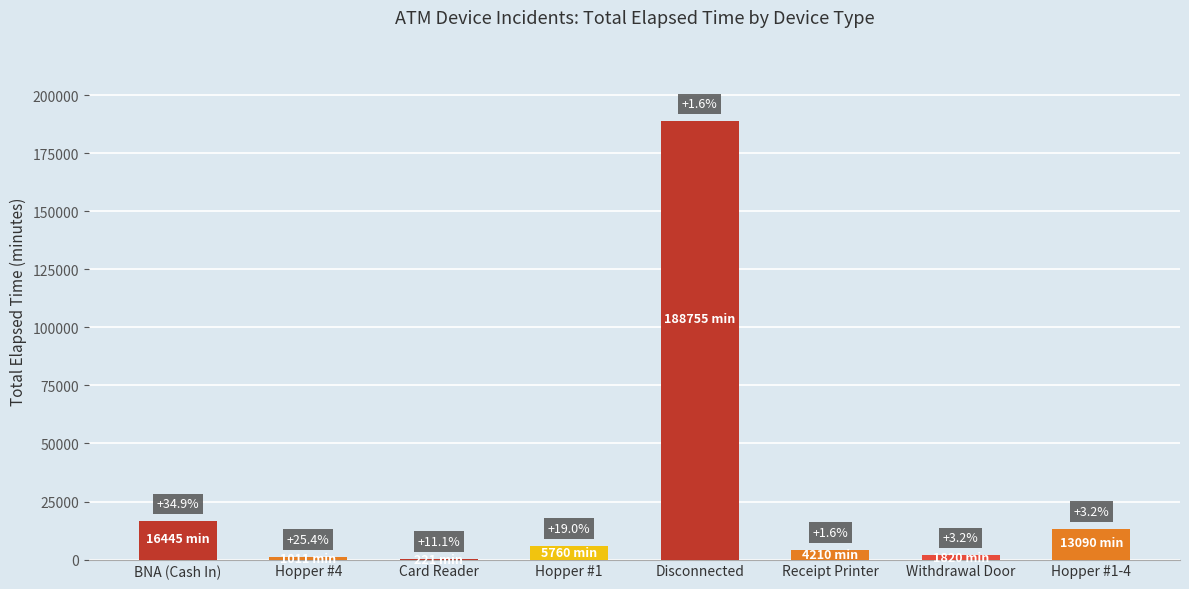

Reading left to right, list all the values displayed in this chart.

16445	1011	221	5760	188755	4210	1820	13090